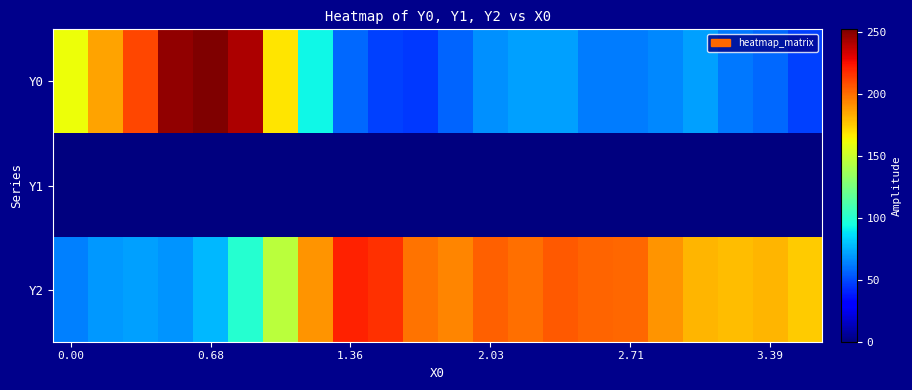

How many distinct data groups are displayed?

3